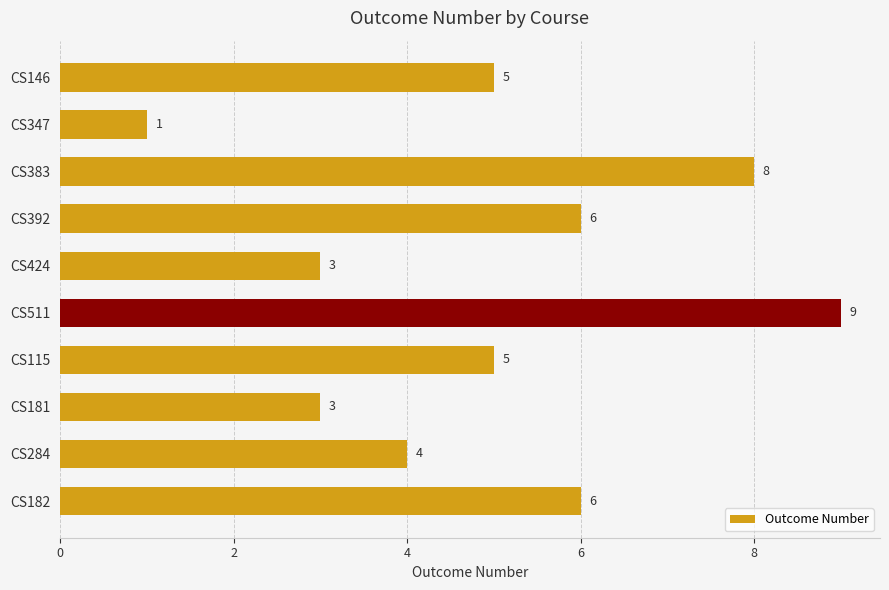

What is the value of the 1st bar from the top?

5